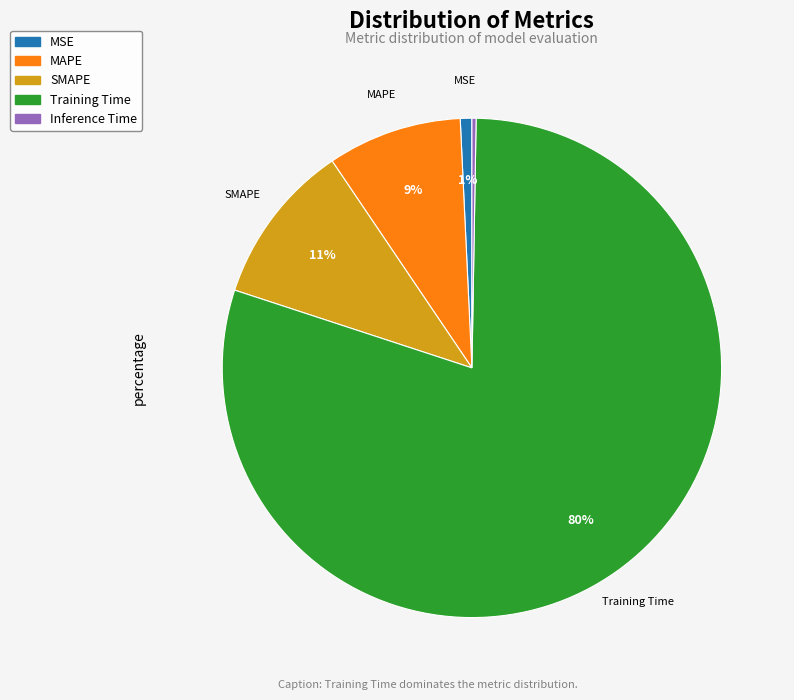

Which has a higher value, MAPE or MSE?

MAPE